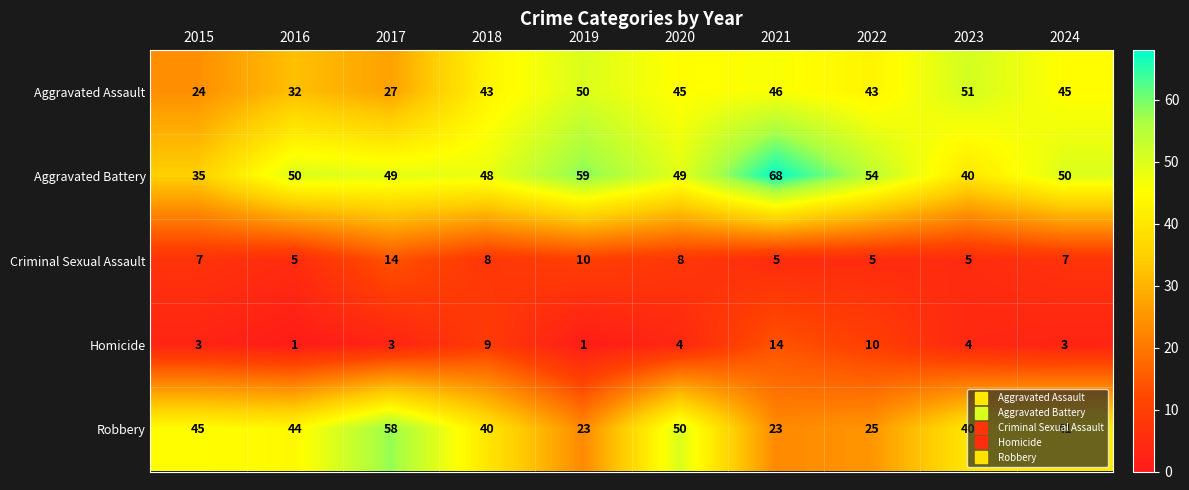

Which series changed the most between 2020 and 2022?

Robbery